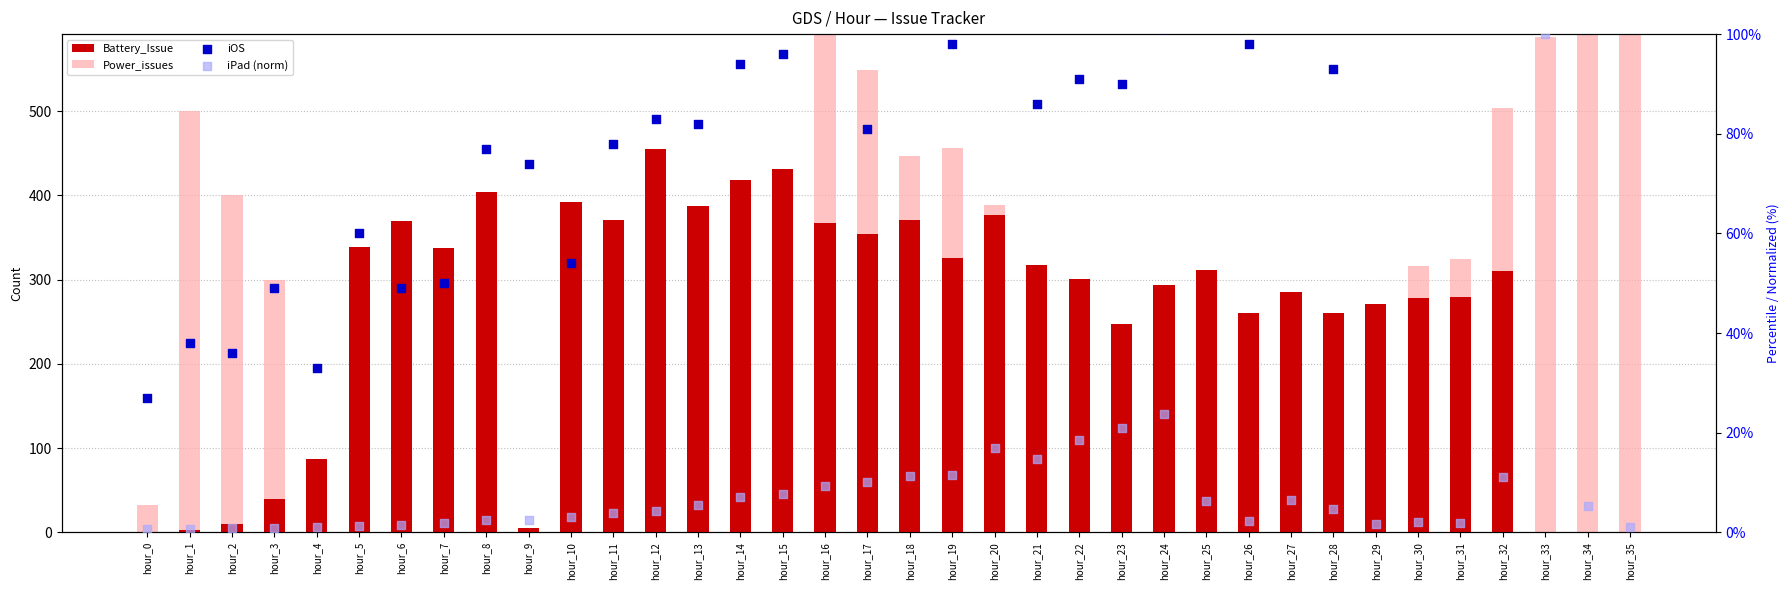

Which series reaches the maximum Y coordinate?

Power_issues